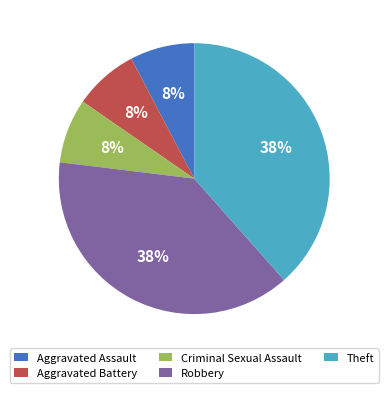

Combined, do Robbery and Aggravated Assault account for over 50%?

No